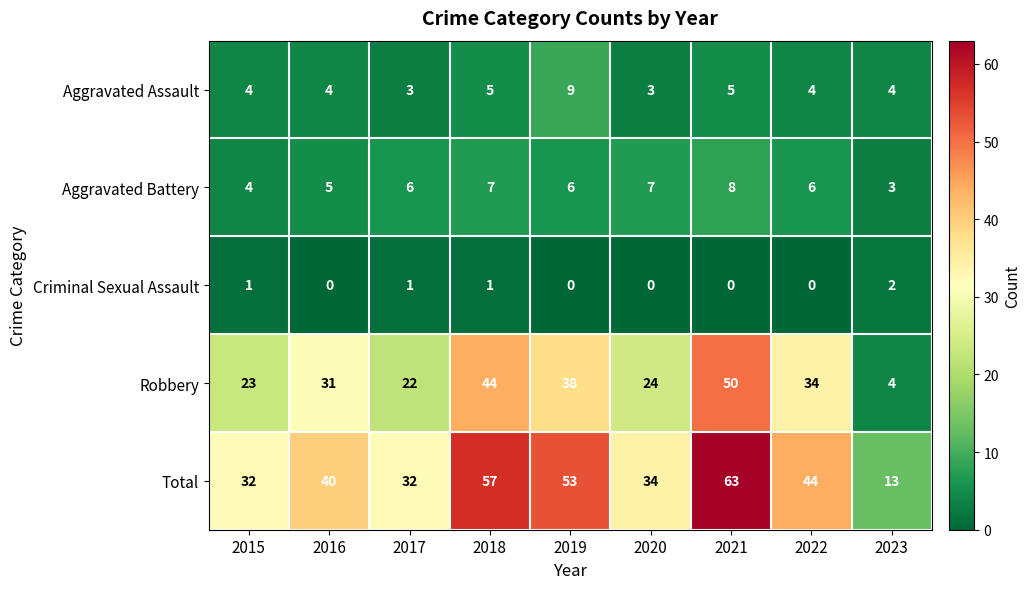

What is the difference between the highest and lowest values at 2019?

53